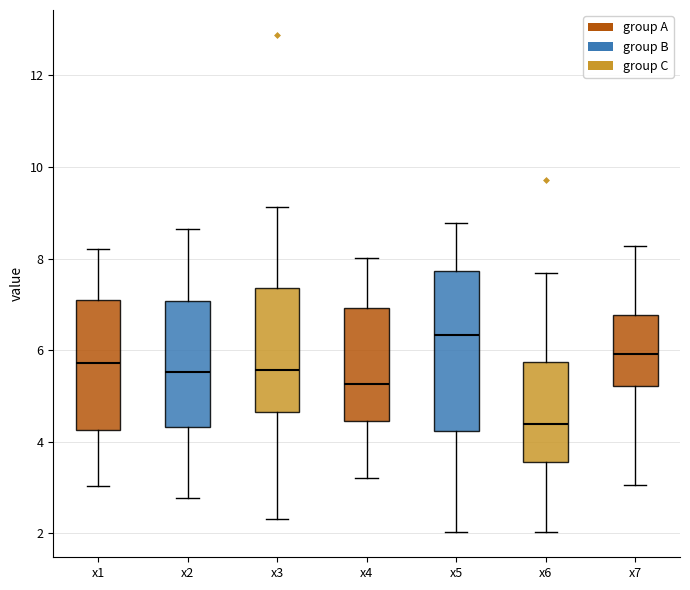

Comparing the boxes themselves (not the whiskers), which one is the tallest?

x5